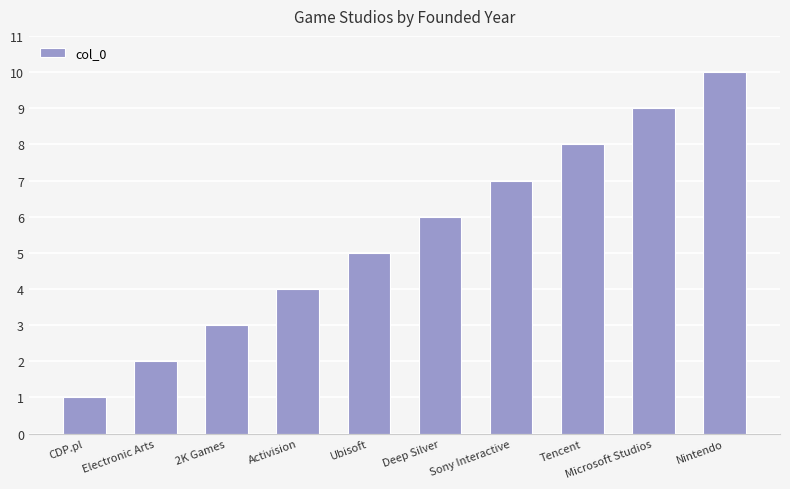

How many values are between 3 and 8?

6